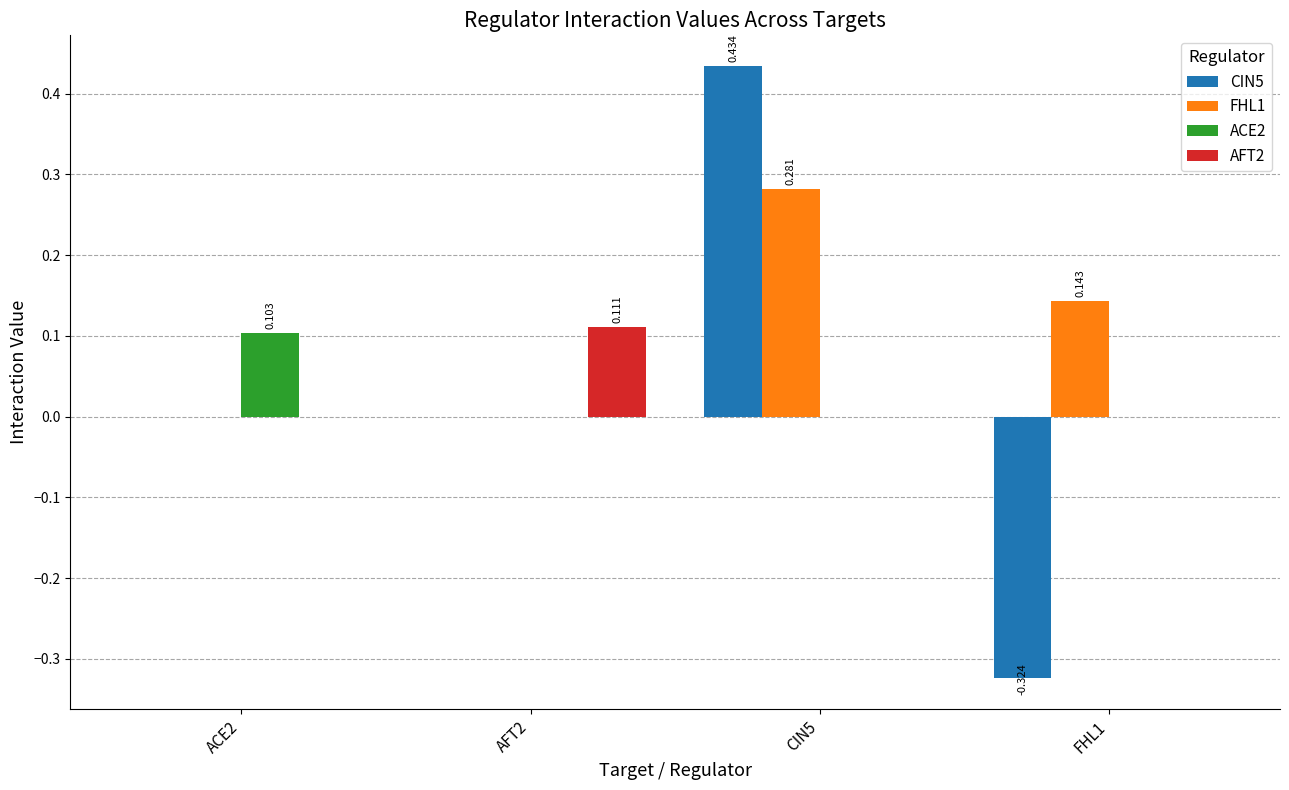

Is the value of AFT2 at ACE2 greater than the value of CIN5 at CIN5?

No